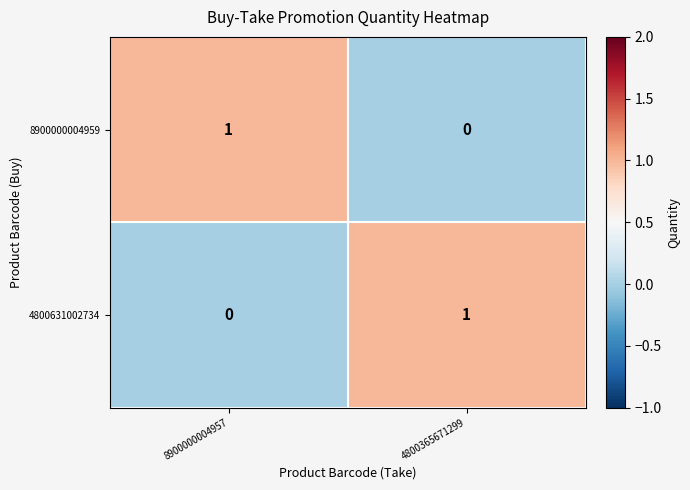

What is the difference between the highest and lowest values at 8900000004957?

1